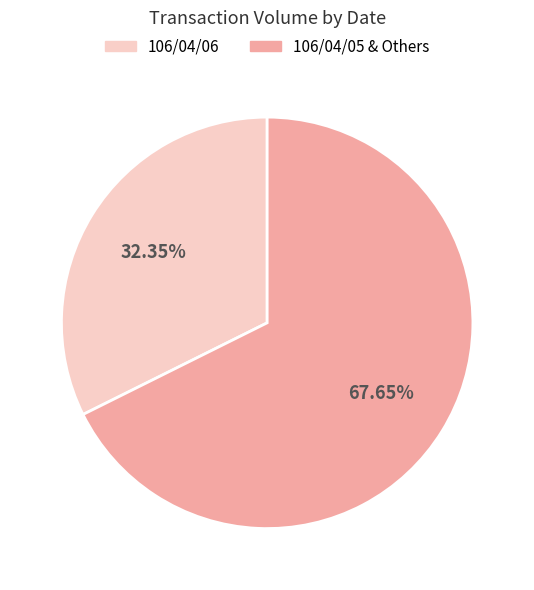

Between 106/04/06 and 106/04/05 & Others, which is larger?

106/04/05 & Others